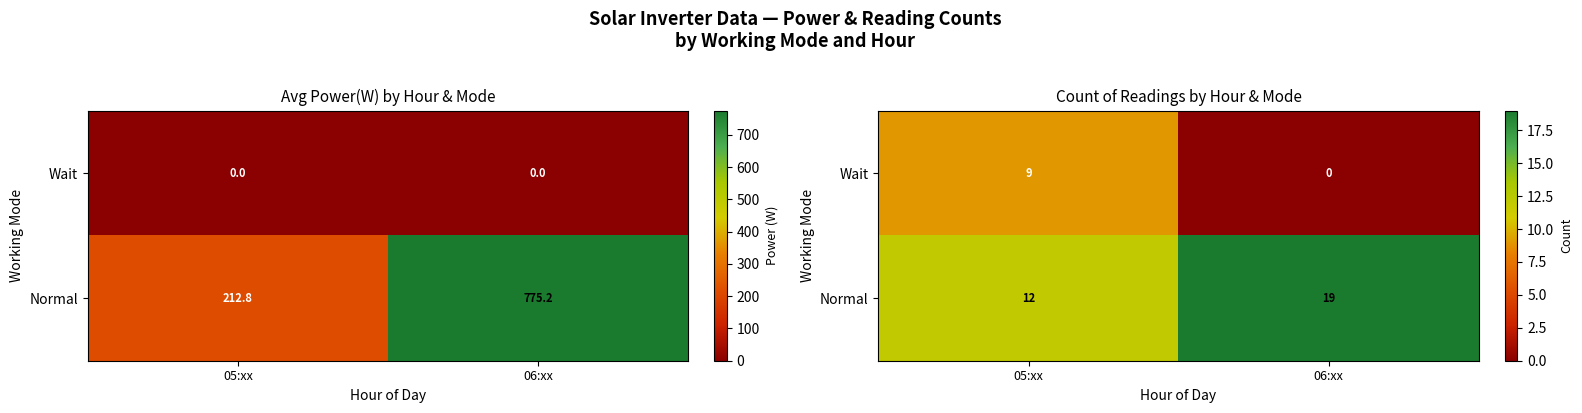

What is the total value across all series at 05:xx?

21